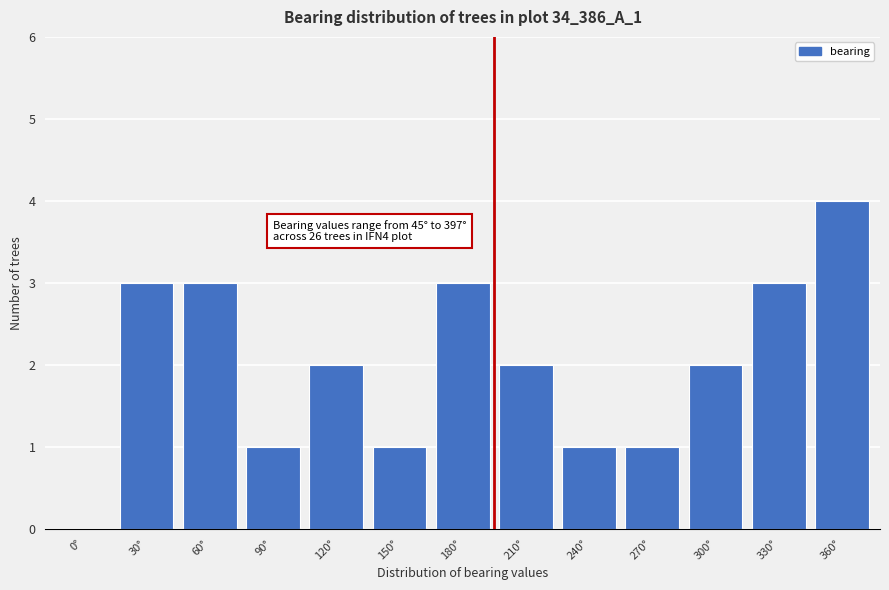

Reading right to left, extract all data points from this chart.

360°=4	330°=3	300°=2	270°=1	240°=1	210°=2	180°=3	150°=1	120°=2	90°=1	60°=3	30°=3	0°=0